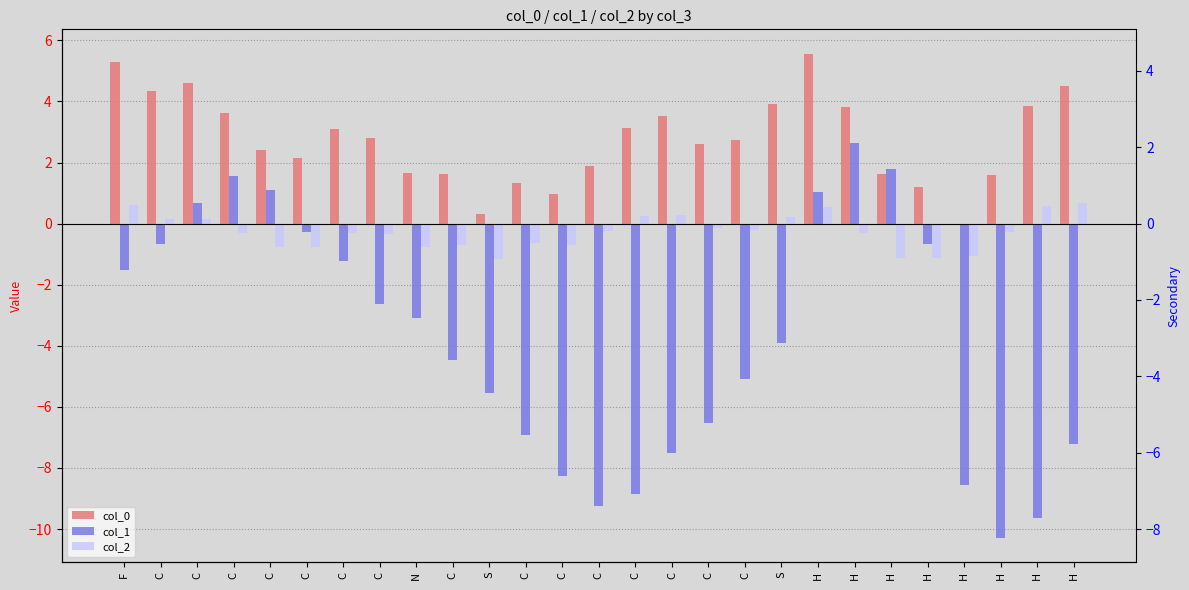

The col_0 series shows 2.1 at C. True or false?

True